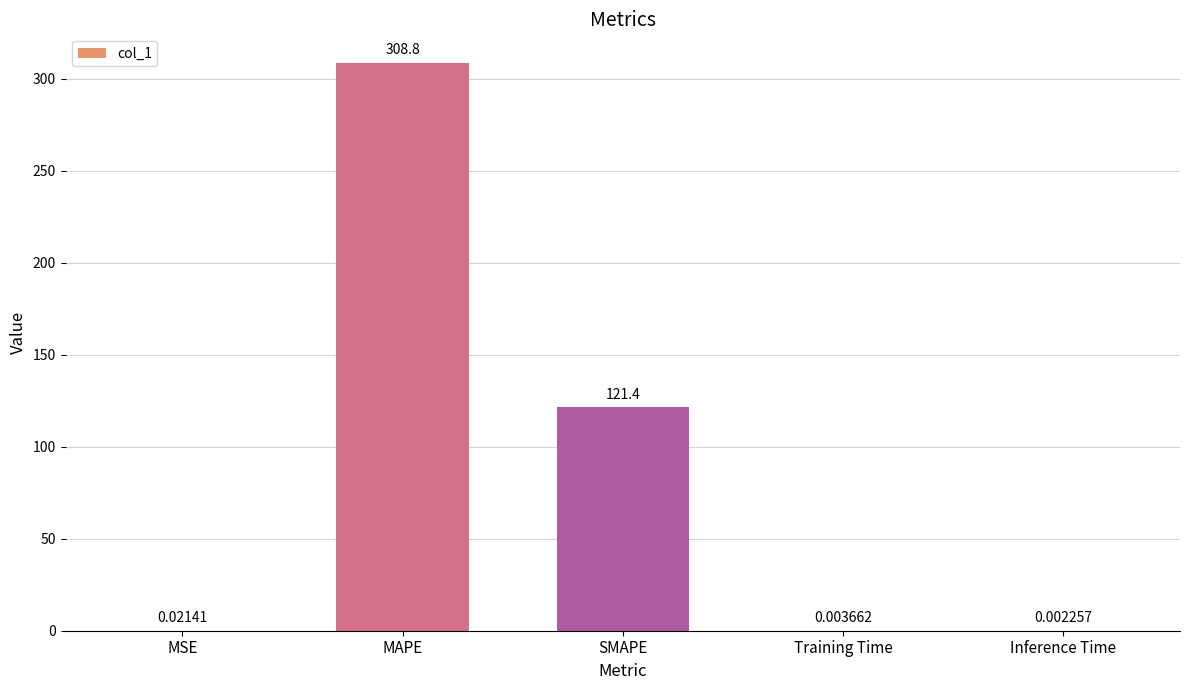

Between Inference Time and SMAPE, which is larger?

SMAPE